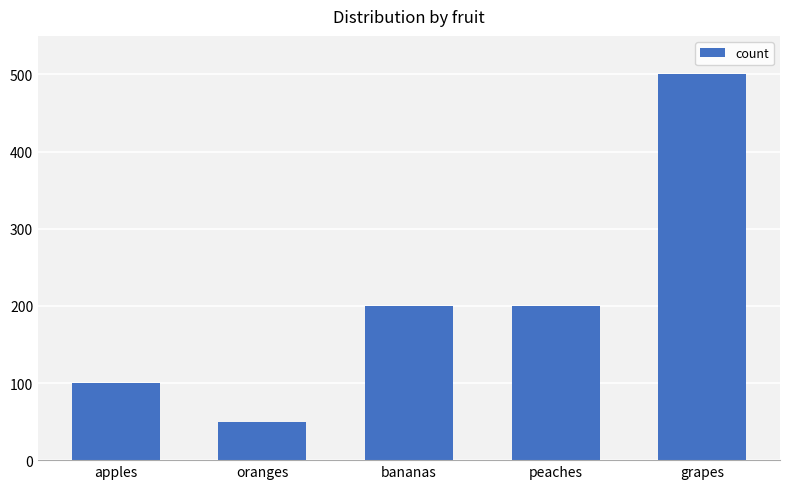

What is the difference between the maximum and second lowest values?

400